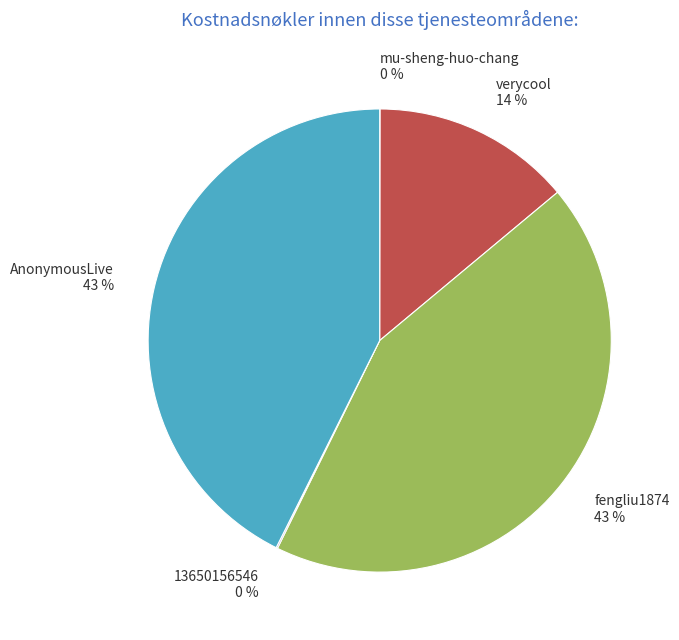

True or false: verycool accounts for 21% of the total.

False